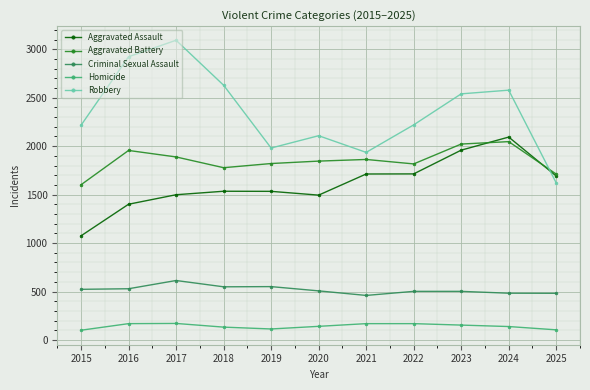

What is the difference between the second highest and minimum values in the Homicide series?

68